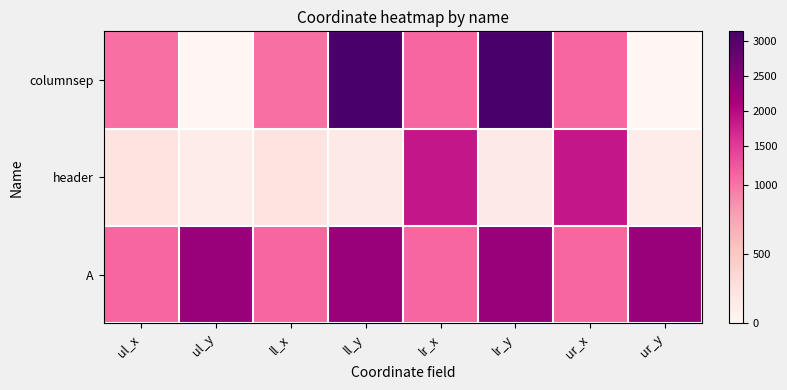

At how many categories does at least one series exceed 2693?

2